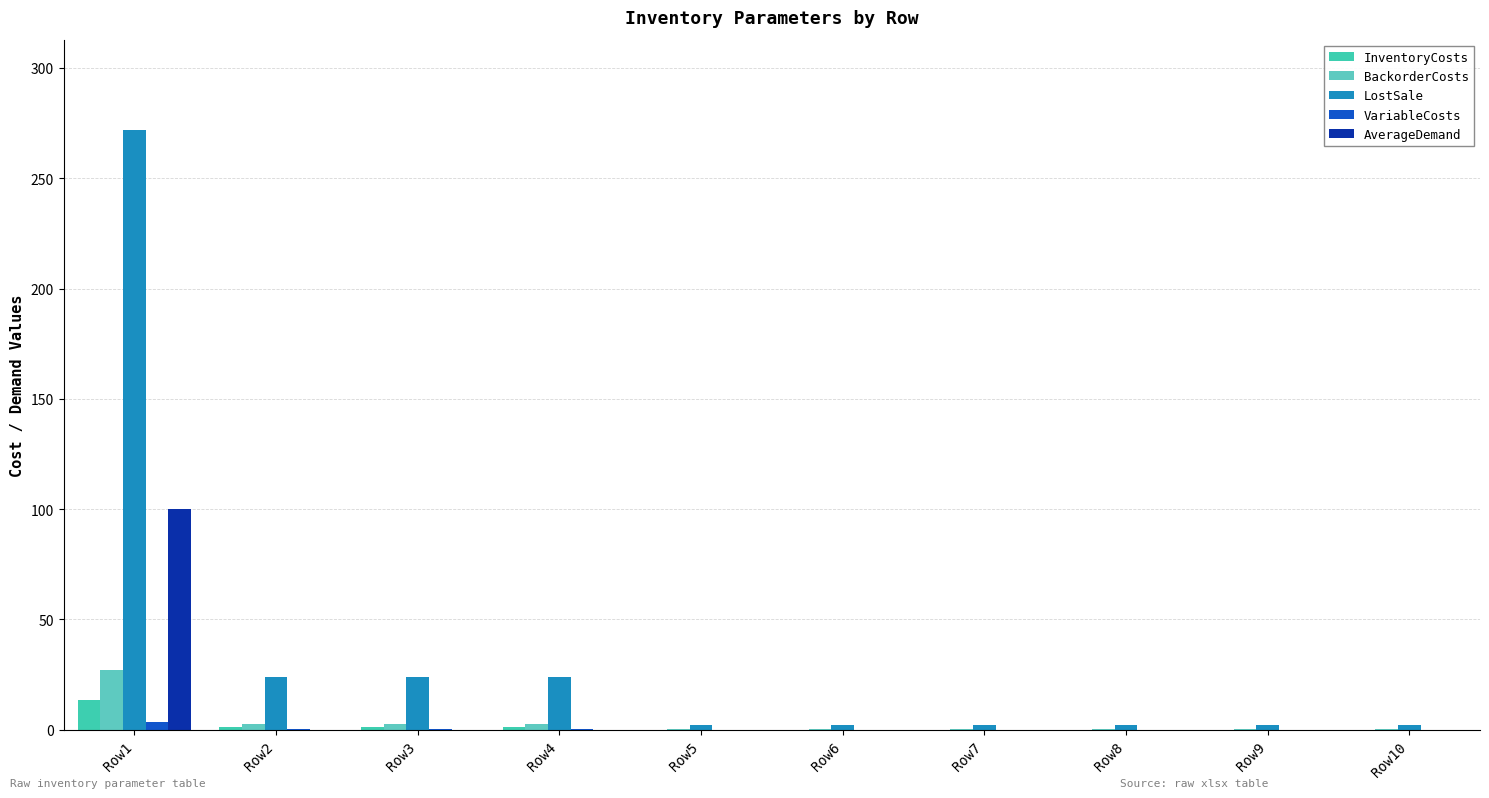

What is the total value across all series at Row10?

2.3